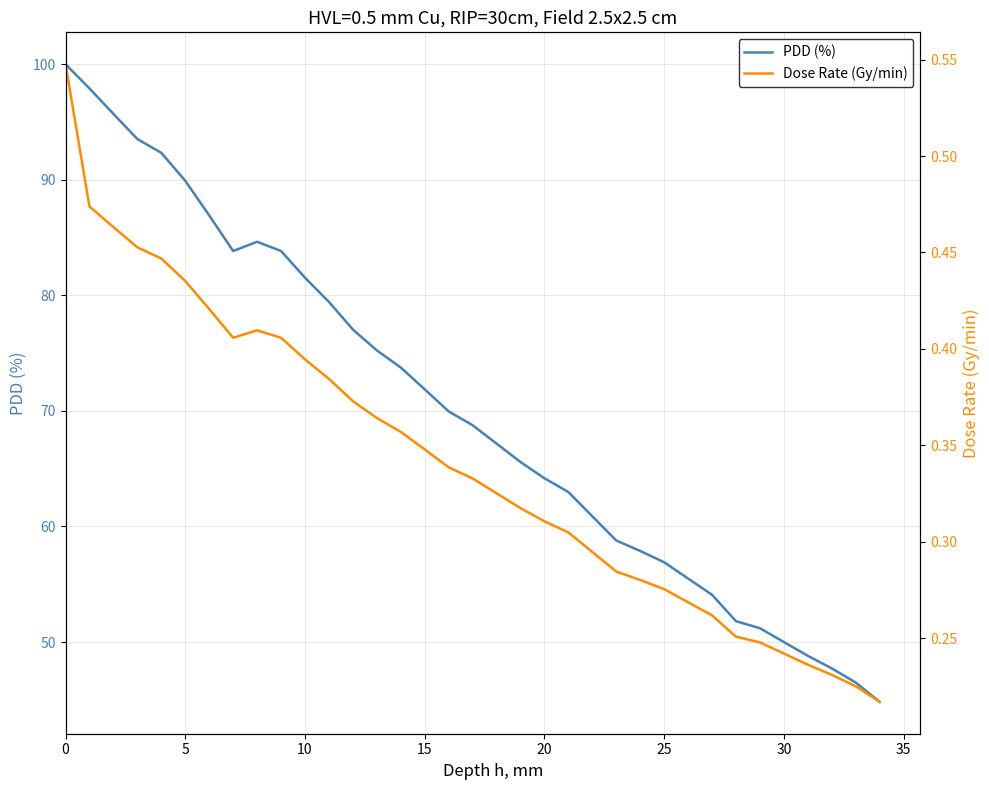

Reading left to right, transcribe all the data shown in this chart.

PDD (%): 100.0	97.9	95.7	93.5	92.3	89.9	86.9	83.8	84.6	83.8	81.5	79.4	77.0	75.2	73.8	71.9	70.0	68.8	67.2	65.6	64.2	63.0	60.9	58.8	57.9	56.9	55.5	54.1	51.8	51.2	50.0	48.8	47.7	46.5	44.8
Dose Rate (Gy/min): 0.5	0.5	0.5	0.5	0.4	0.4	0.4	0.4	0.4	0.4	0.4	0.4	0.4	0.4	0.4	0.3	0.3	0.3	0.3	0.3	0.3	0.3	0.3	0.3	0.3	0.3	0.3	0.3	0.3	0.2	0.2	0.2	0.2	0.2	0.2